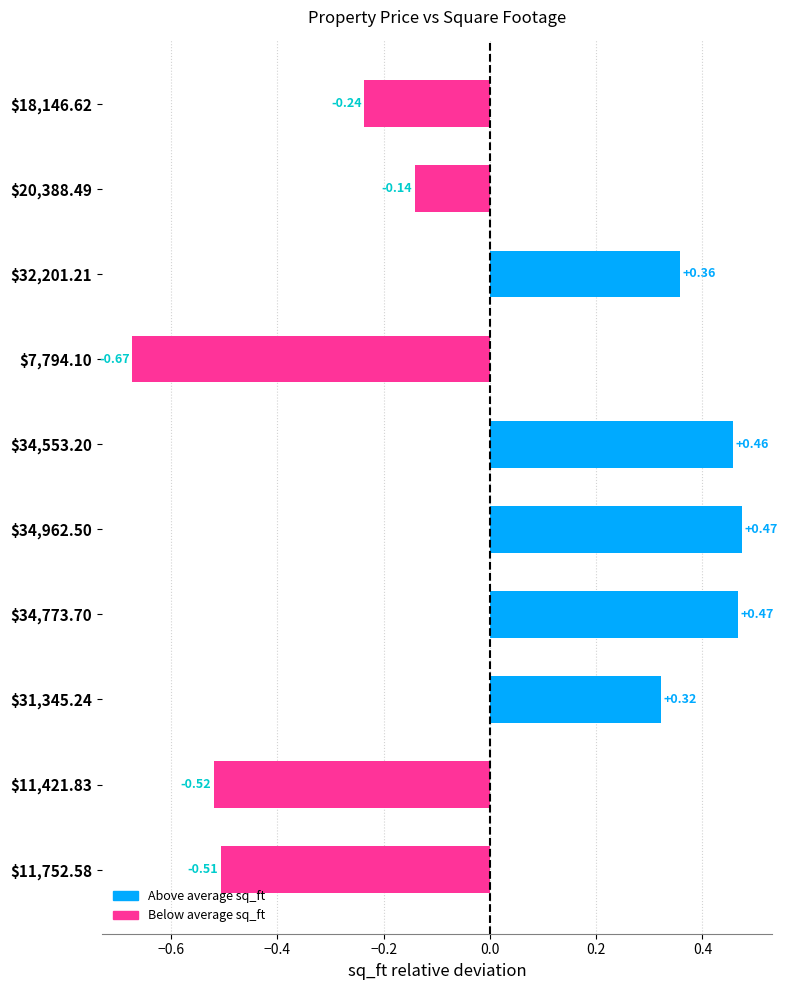

What is the difference between the maximum and minimum values?

1.1